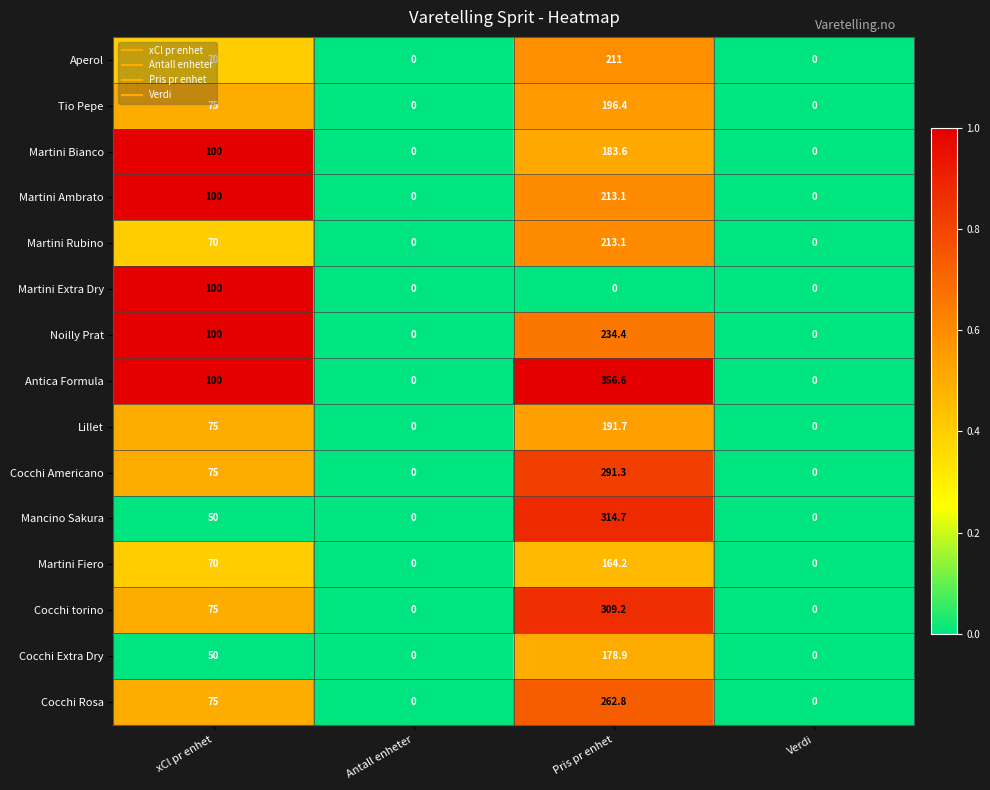

What is the difference between the second highest and minimum values in the Cocchi Rosa series?

75.0